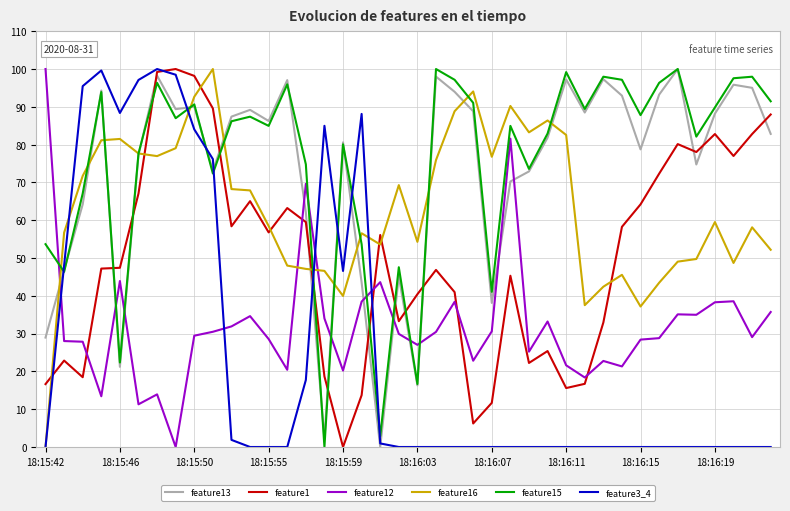

What is the maximum value for feature12?

100.0